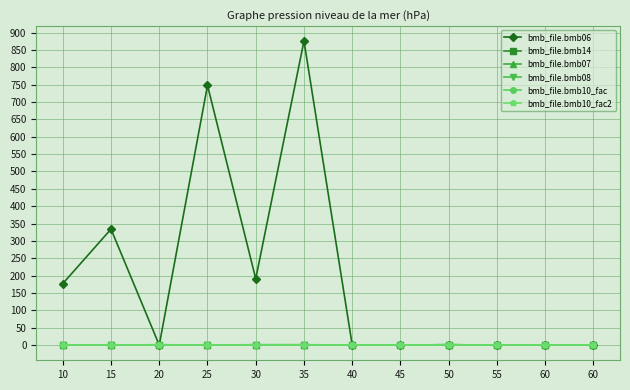

Rank the categories by bmb_file.bmb08 value from highest to lowest.

10, 15, 20, 25, 30, 35, 40, 45, 50, 55, 60, 60